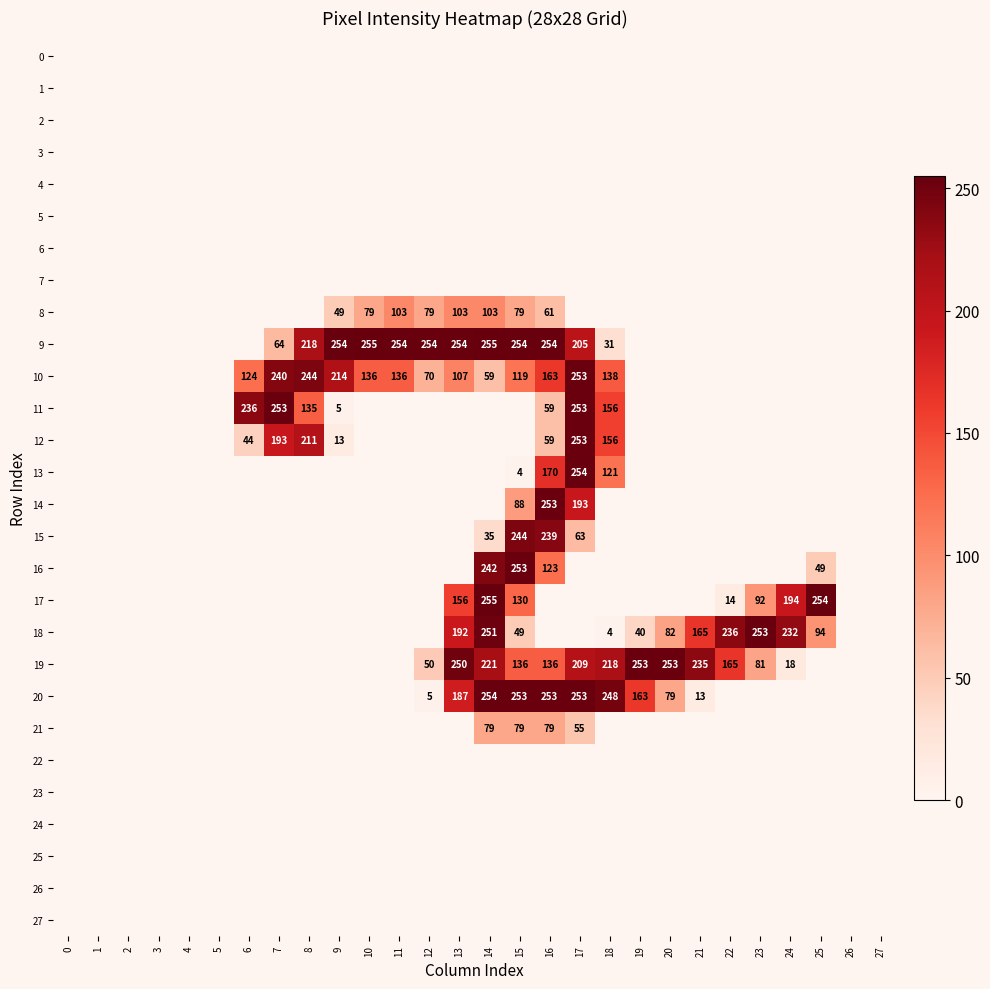

Which label corresponds to the largest value in the chart?

10